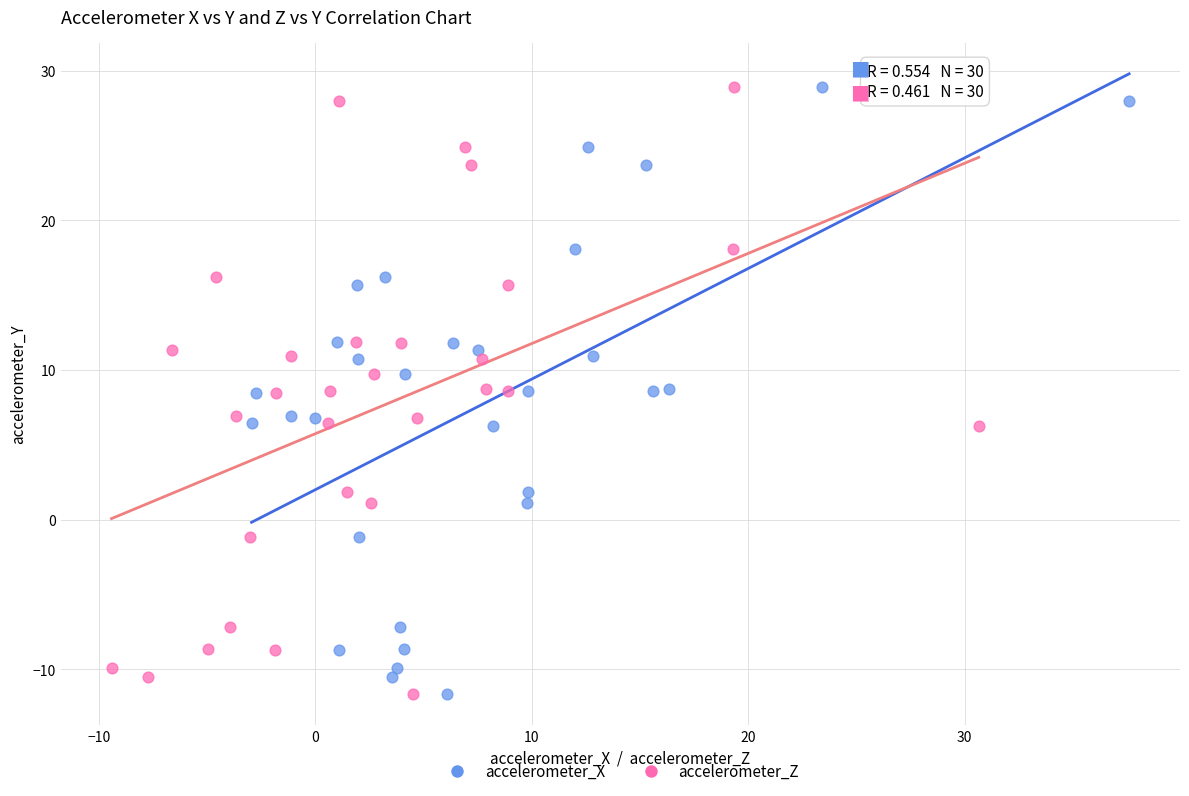

What are all the series names shown in the legend?

accelerometer_X, accelerometer_Z